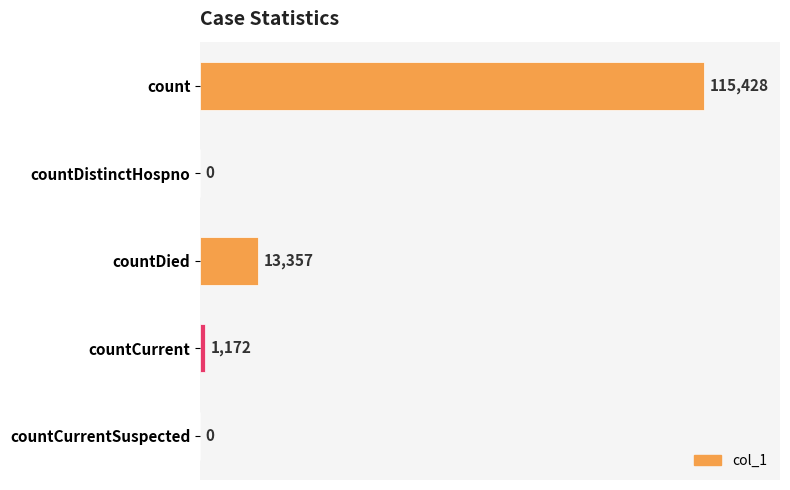

Reading top to bottom, extract all data points from this chart.

count=115428	countDistinctHospno=0	countDied=13357	countCurrent=1172	countCurrentSuspected=0